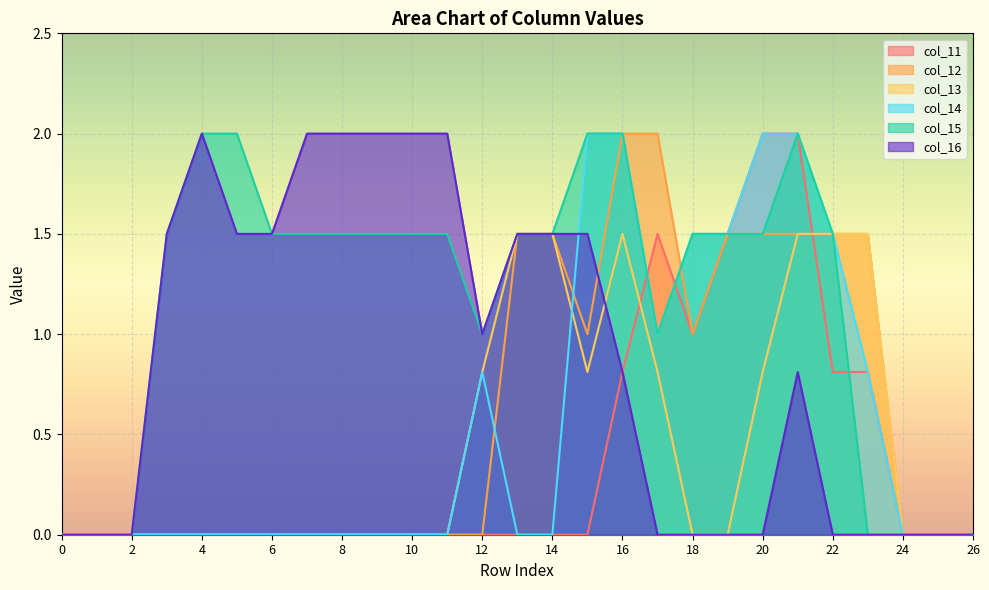

True or false: col_15 has more than 2 points higher than both neighbors.

False